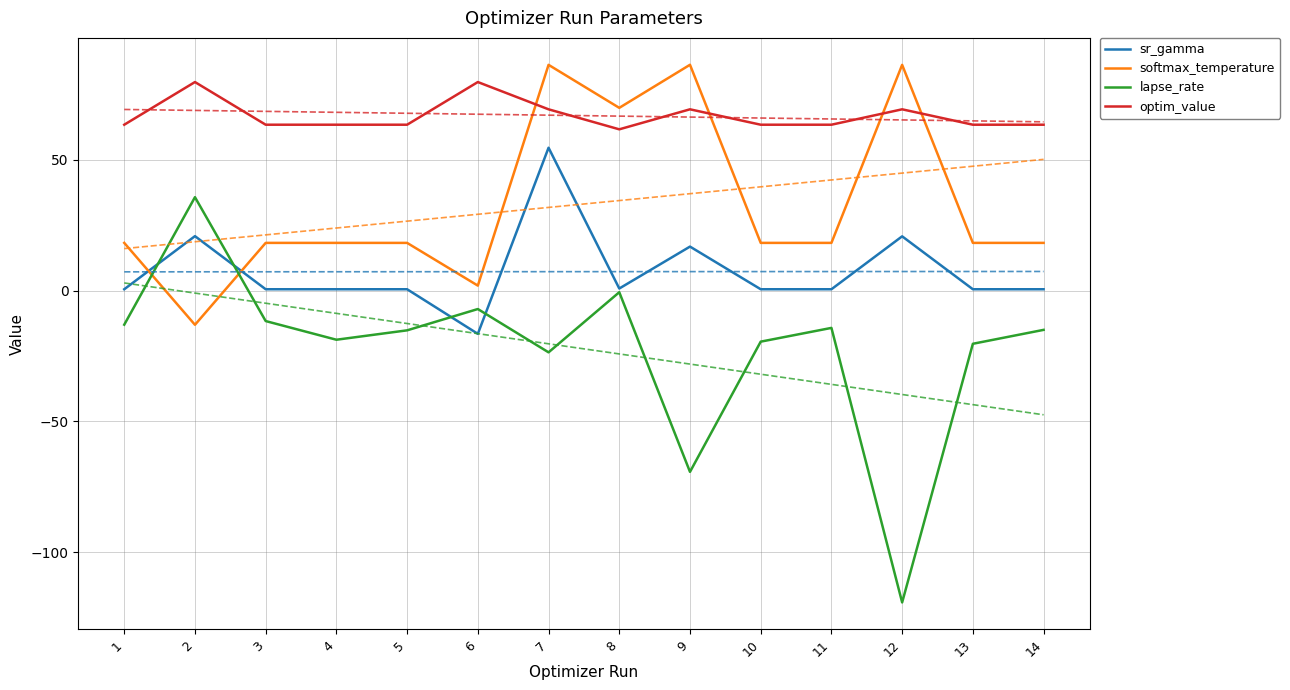

Where does the lapse_rate series first go above -14?

1